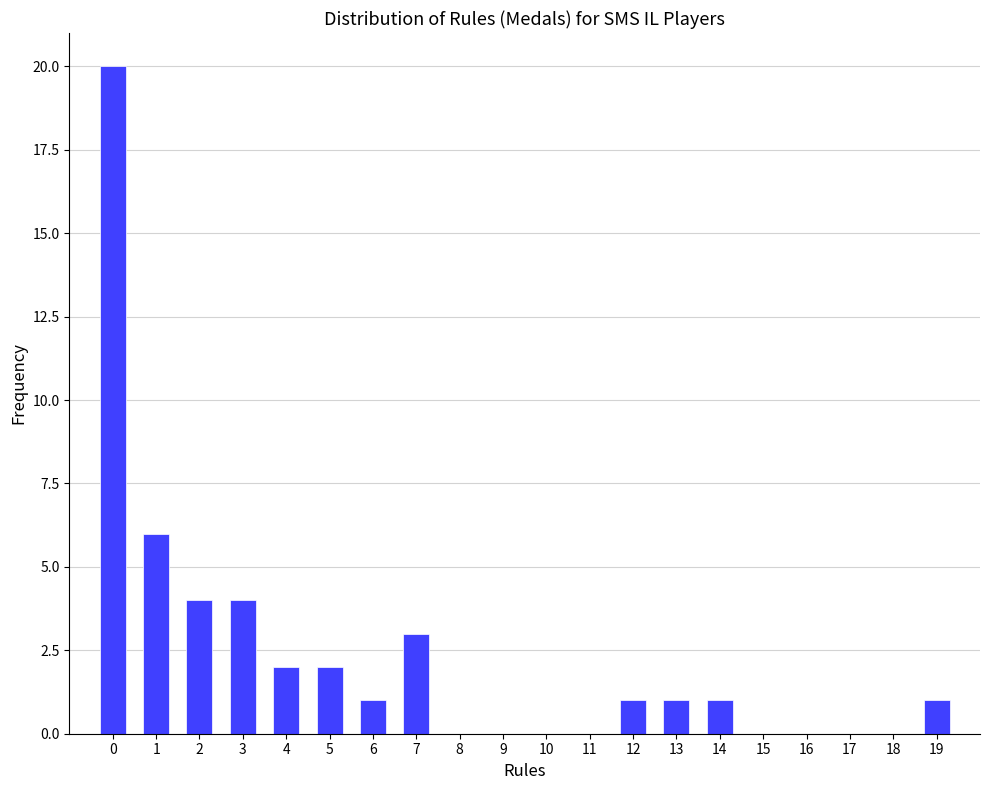

Over which range of the x-axis is the bar tallest?

-0.5 to 0.5